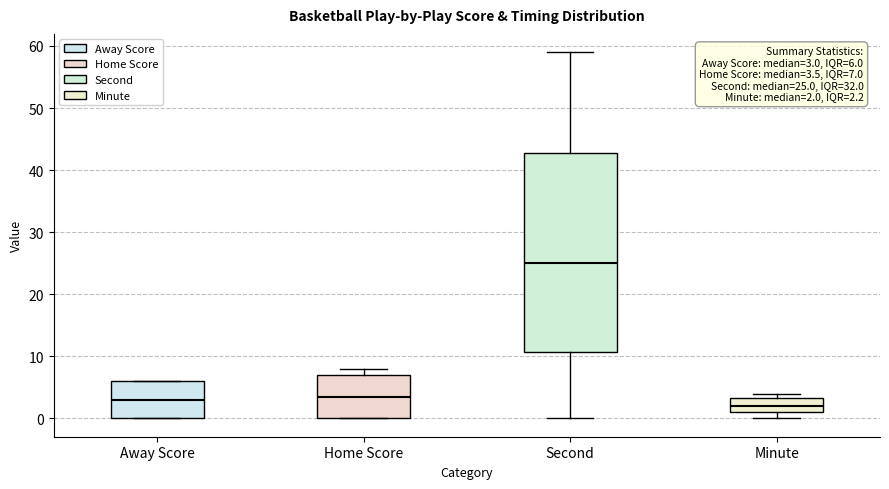

Comparing the boxes themselves (not the whiskers), which one is the tallest?

Second